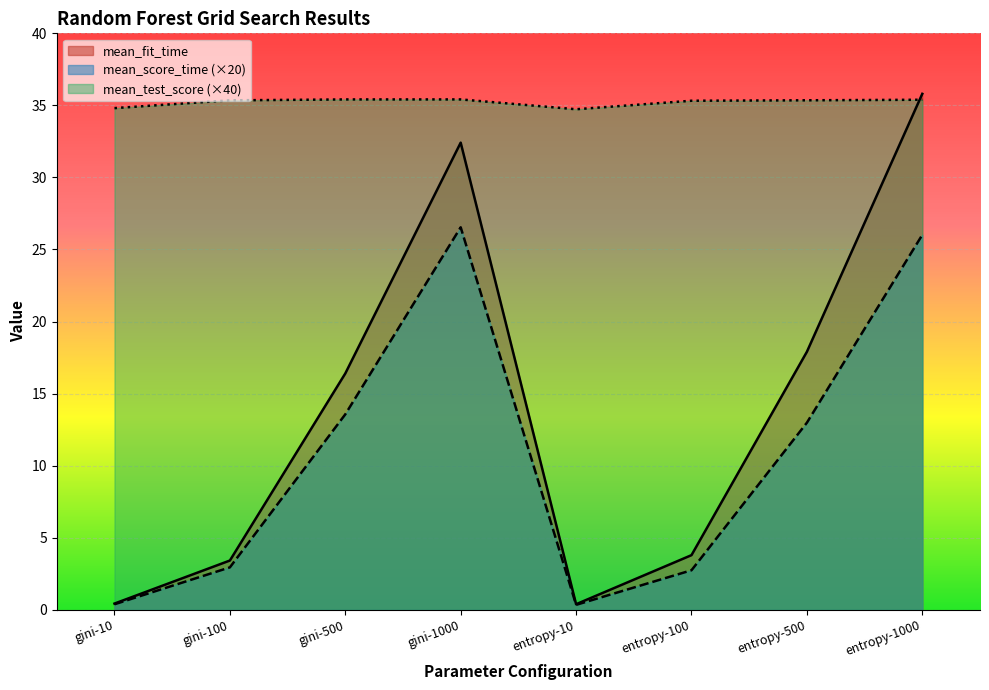

Reading left to right, what are all the values shown in this chart?

mean_fit_time: 0.4	3.4	16.4	32.4	0.4	3.8	17.9	35.8
mean_score_time: 0.4	2.9	13.6	26.5	0.3	2.7	13.0	26.0
mean_test_score: 34.8	35.4	35.4	35.4	34.7	35.3	35.4	35.4